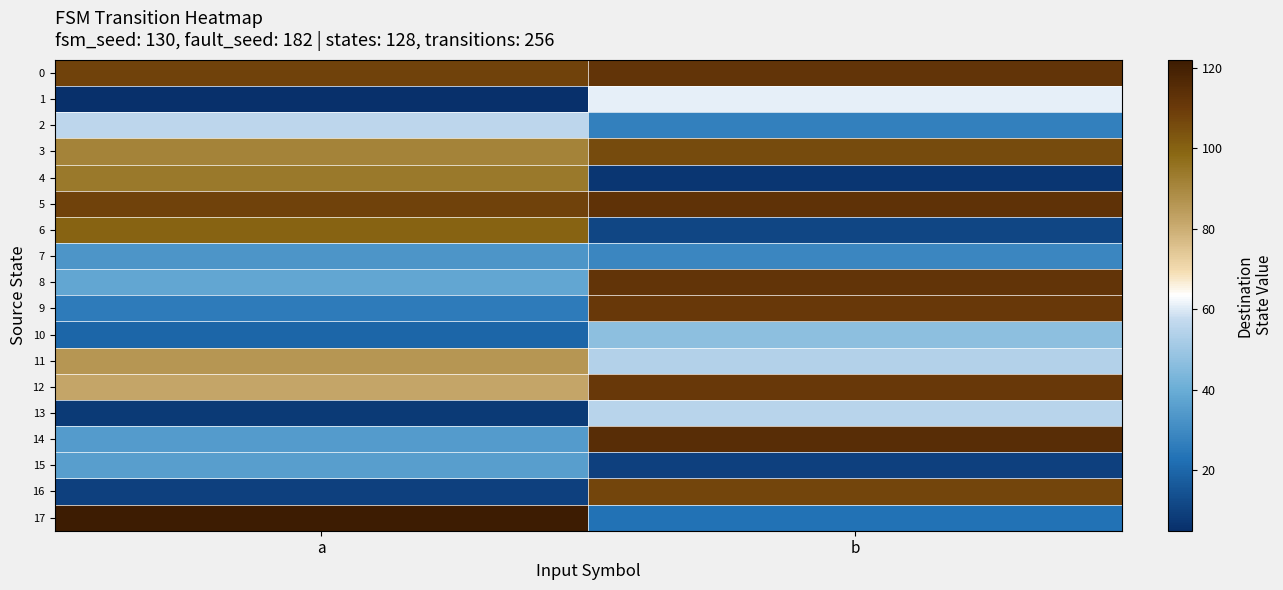

Between b and a, which is larger?

b